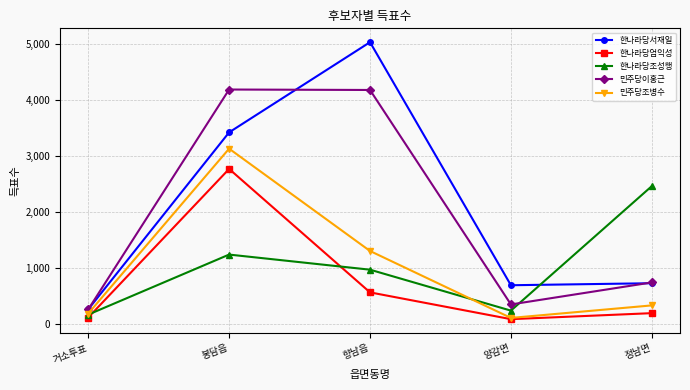

List the series in order of their peak value, lowest first.

한나라당조성행, 한나라당엄익성, 민주당조병수, 민주당이홍근, 한나라당서재일